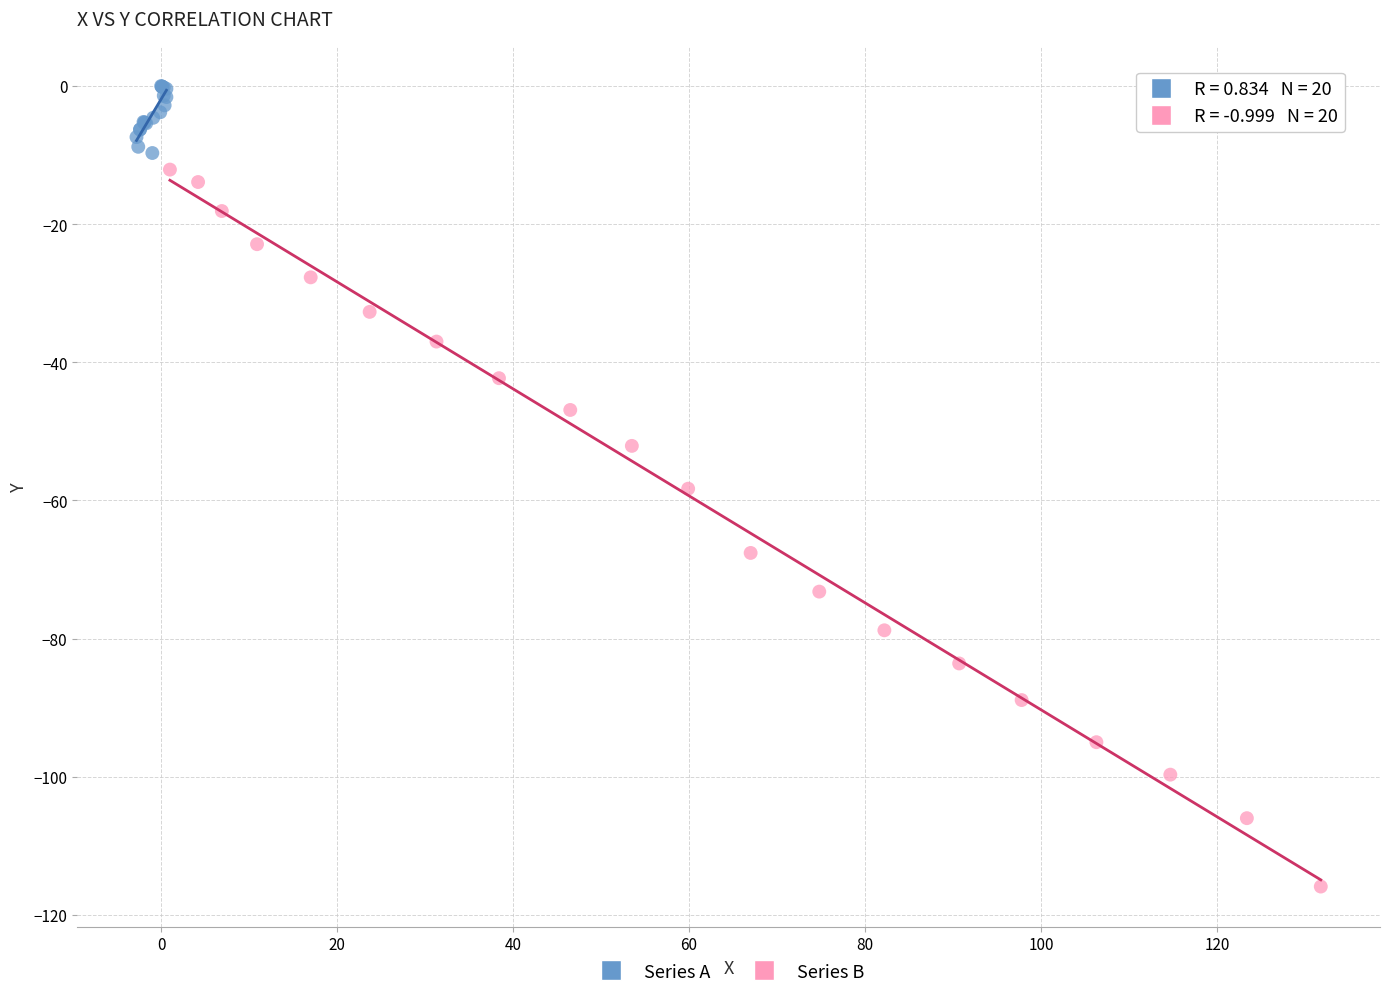

Which series contains the highest Y value?

Series A